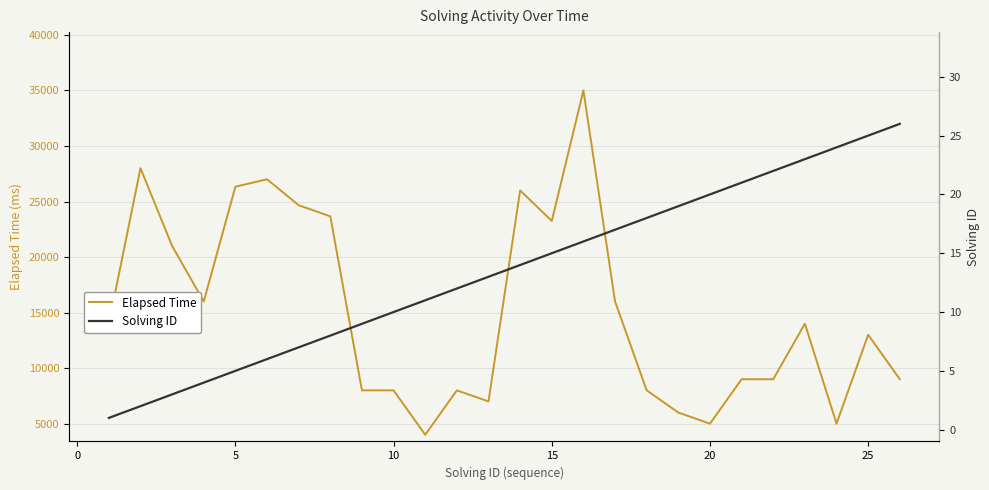

What is the highest value of the Elapsed Time series?

35000